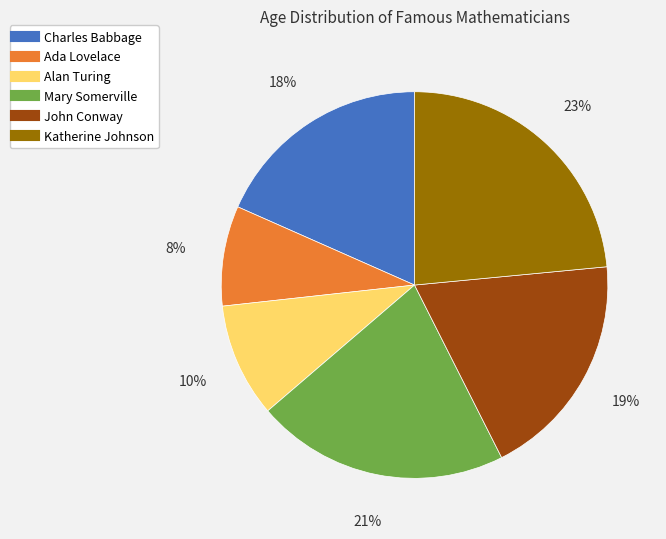

To the nearest percent, what is the average slice percentage?

17%